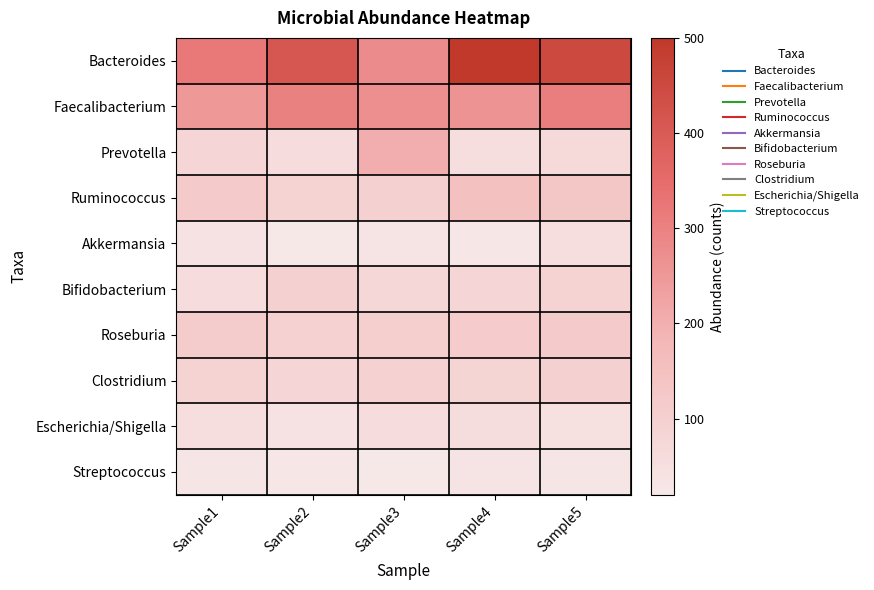

Between Sample3 and Sample4, which is larger?

Sample4